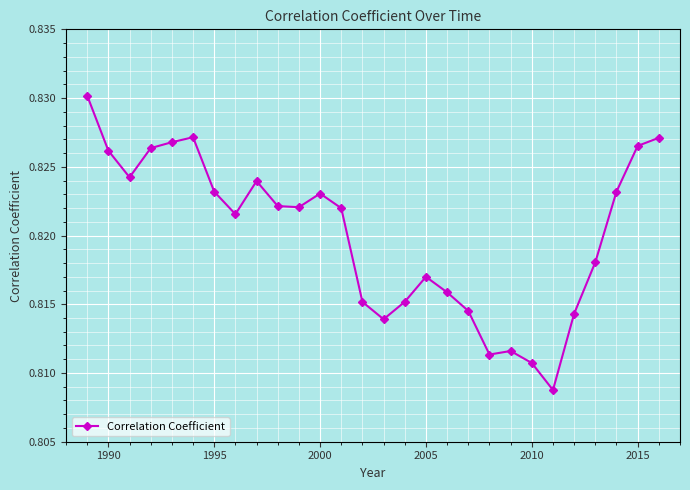

How many points are lower than both their immediate neighbors (excluding endpoints)?

6